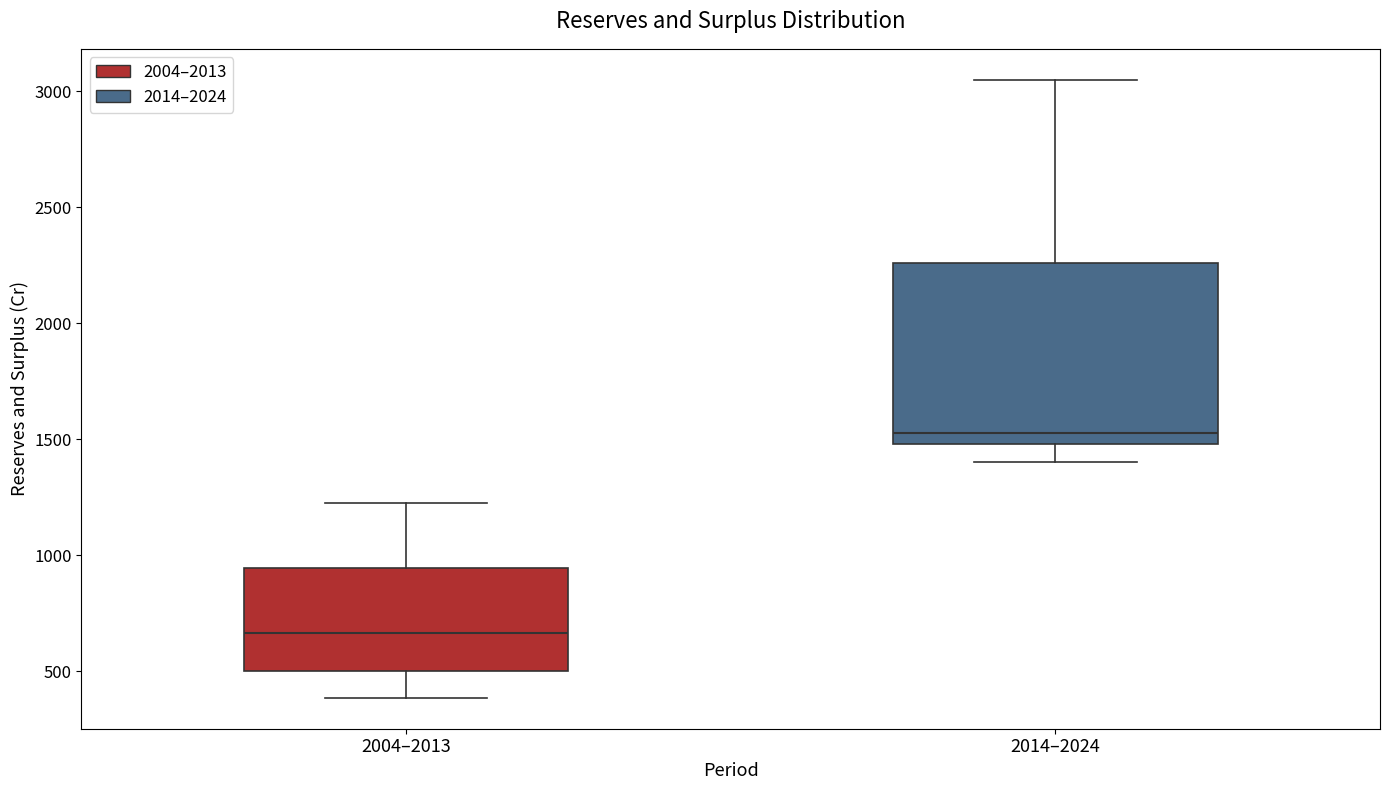

Which box has the lowest median line?

2004–2013